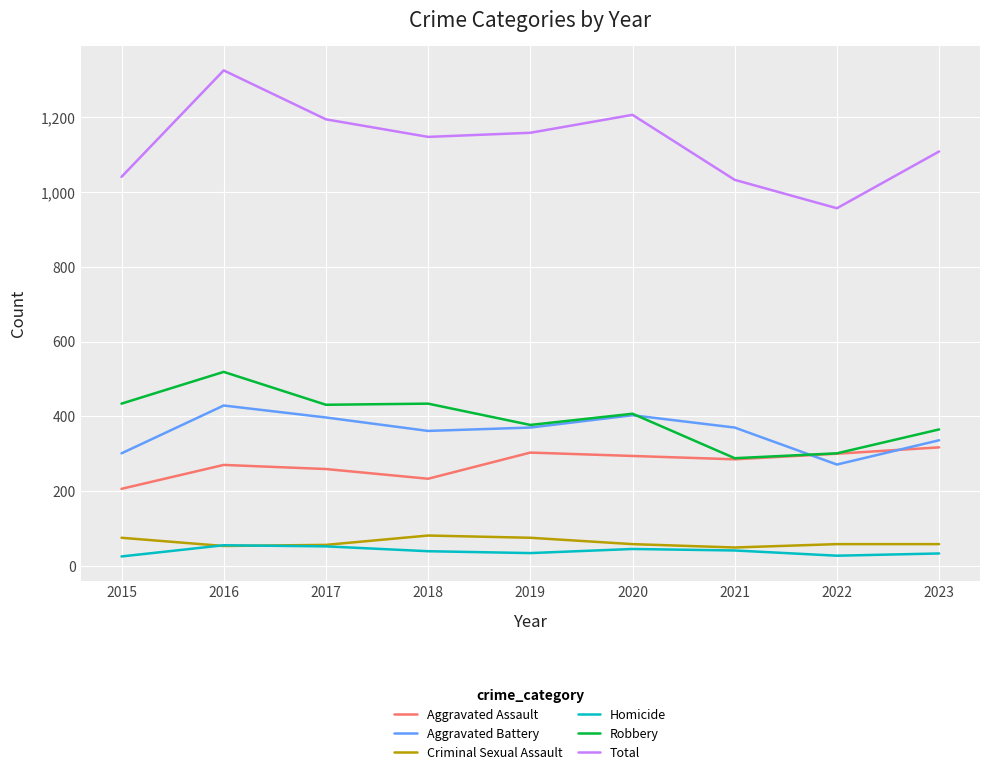

Between 2015 and 2017, which series saw the biggest shift?

Total